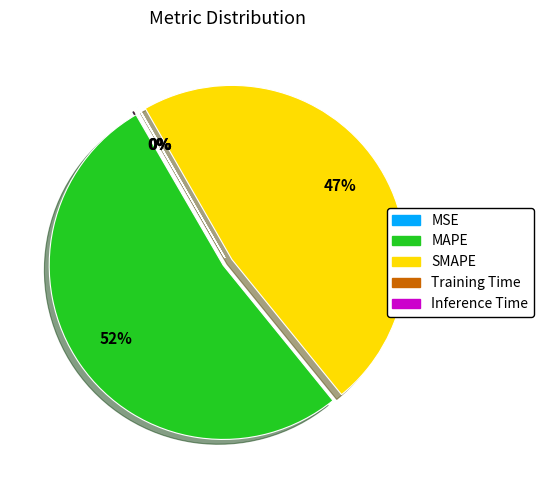

Which slice is the largest?

MAPE